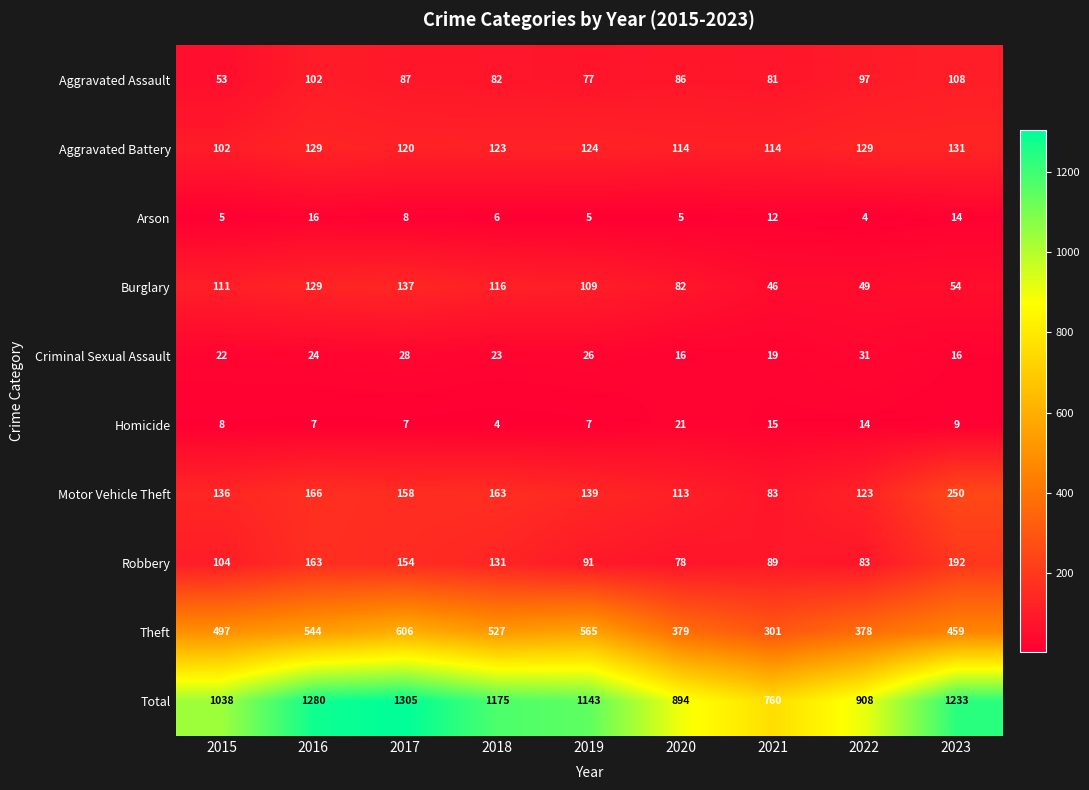

The value of Burglary at 2022 is 49. True or false?

True